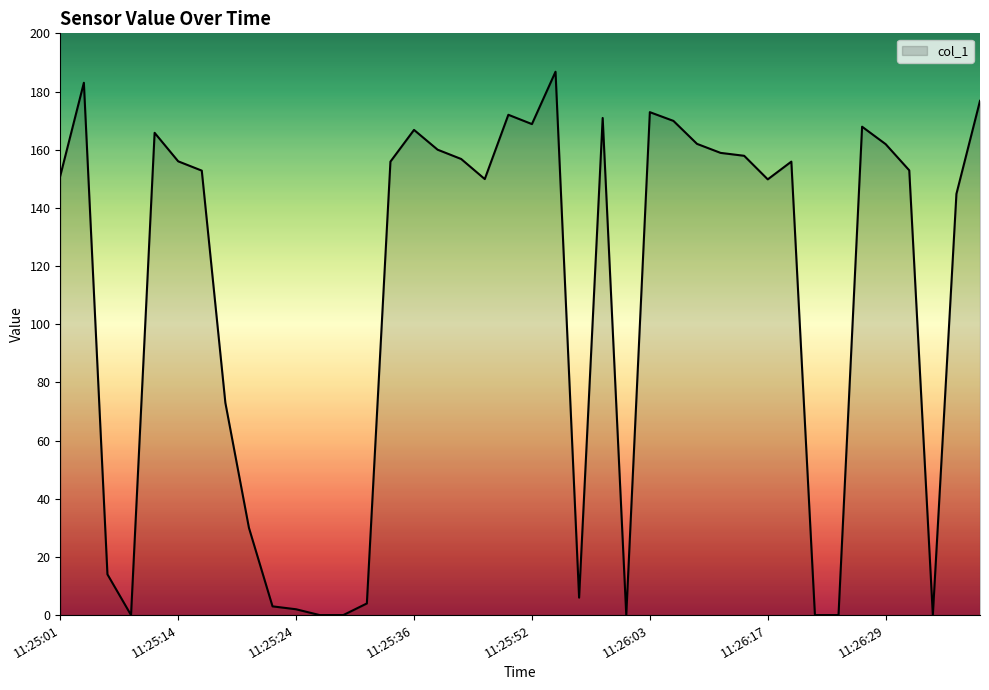

What is the greatest value displayed?

186.8